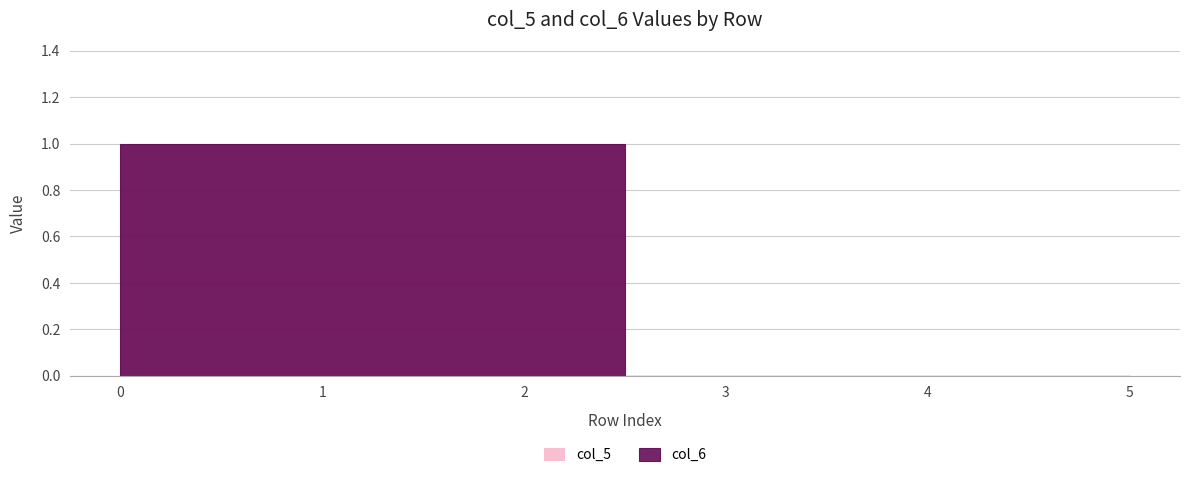

True or false: col_6 and col_5 cross at least once.

False